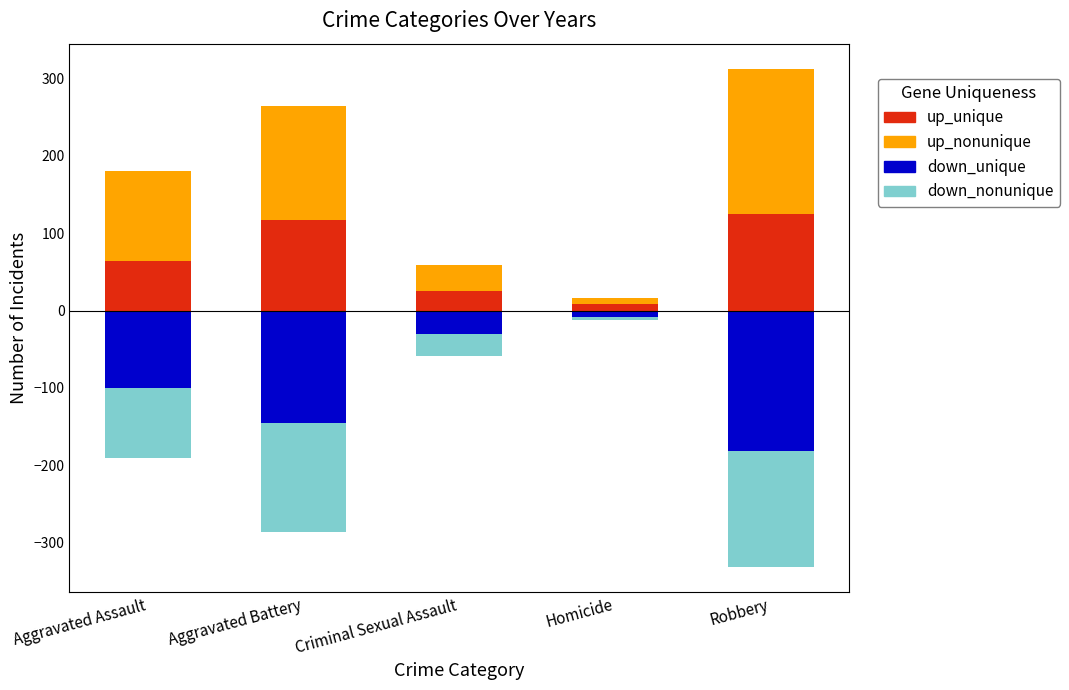

How many bars are there in each group?

4